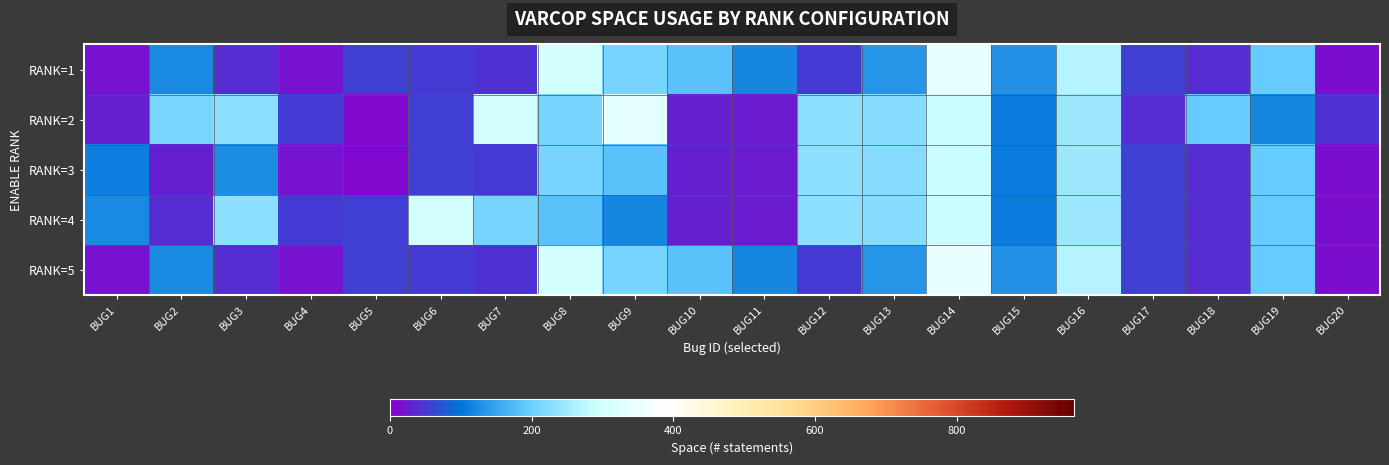

At how many categories does at least one series exceed 201?

10